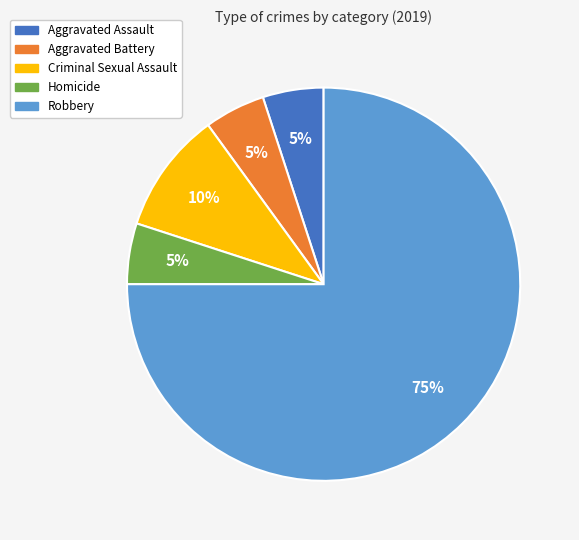

To the nearest percent, what is the difference between the largest and smallest slice percentages?

70%